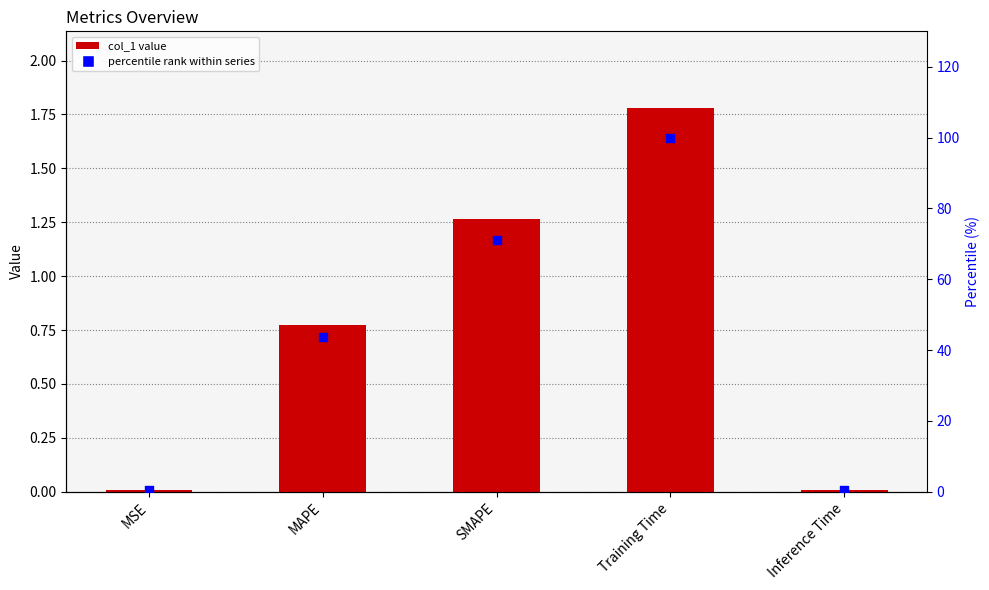

At which category is the sum across all series the highest?

Training Time